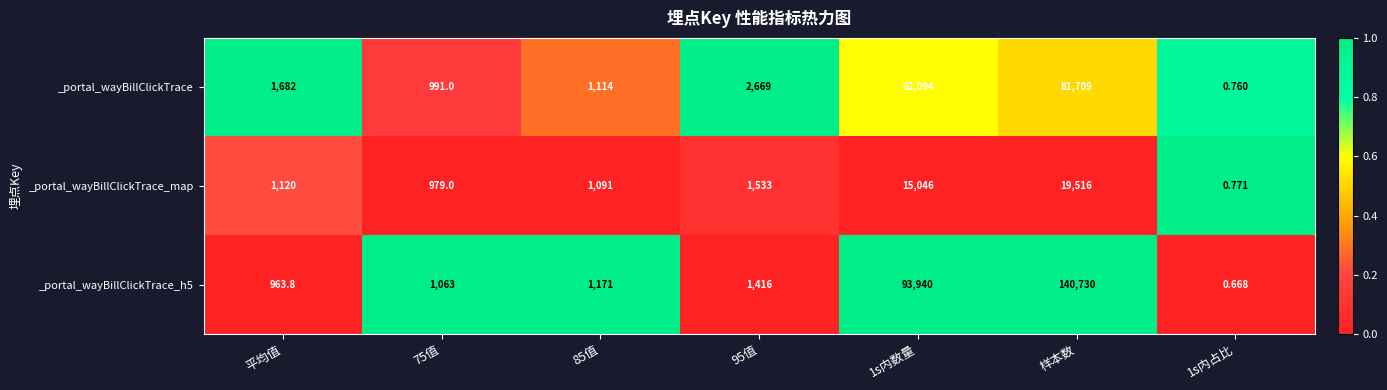

At how many categories does at least one series exceed 0?

7